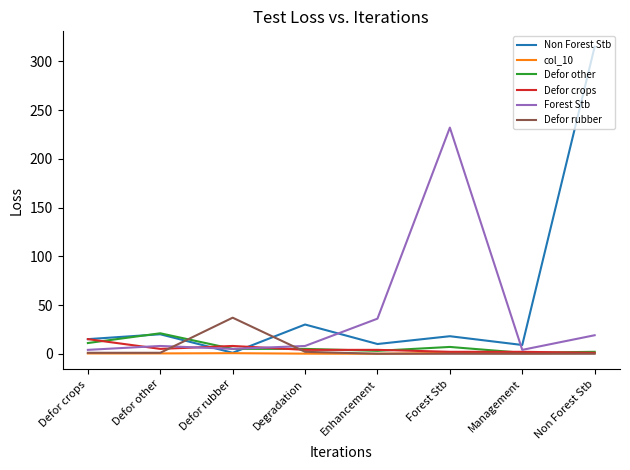

Which series has the widest spread of values?

Non Forest Stb